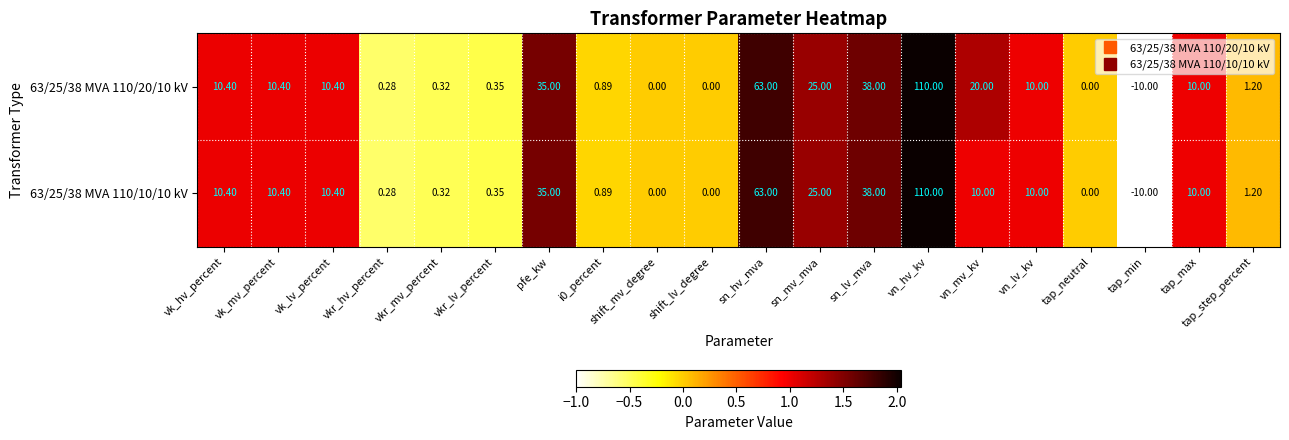

At which label is 63/25/38 MVA 110/10/10 kV closest to 50?

sn_lv_mva